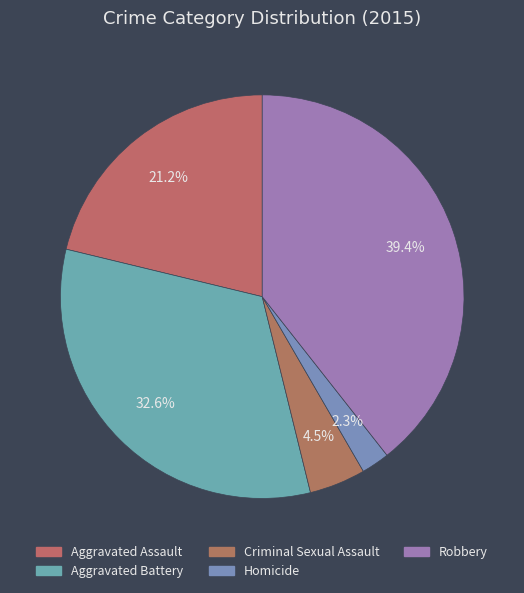

Is Criminal Sexual Assault the majority of the pie?

No